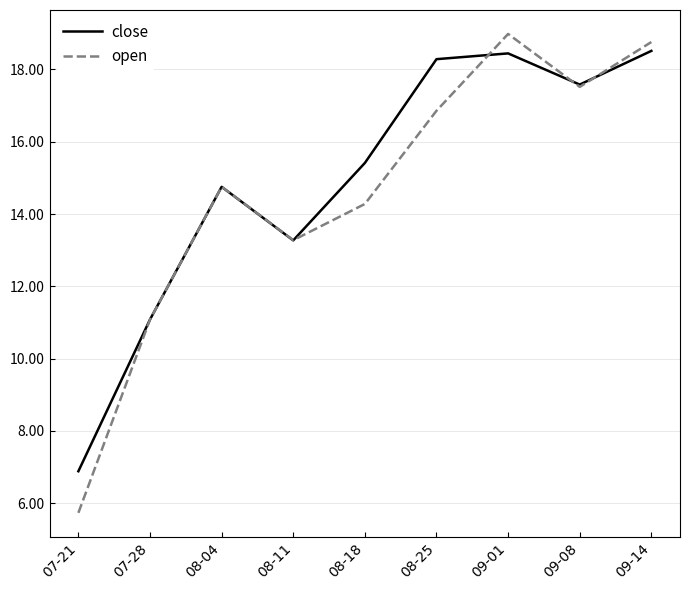

What is the difference between the second highest and second lowest values in the close series?

7.4